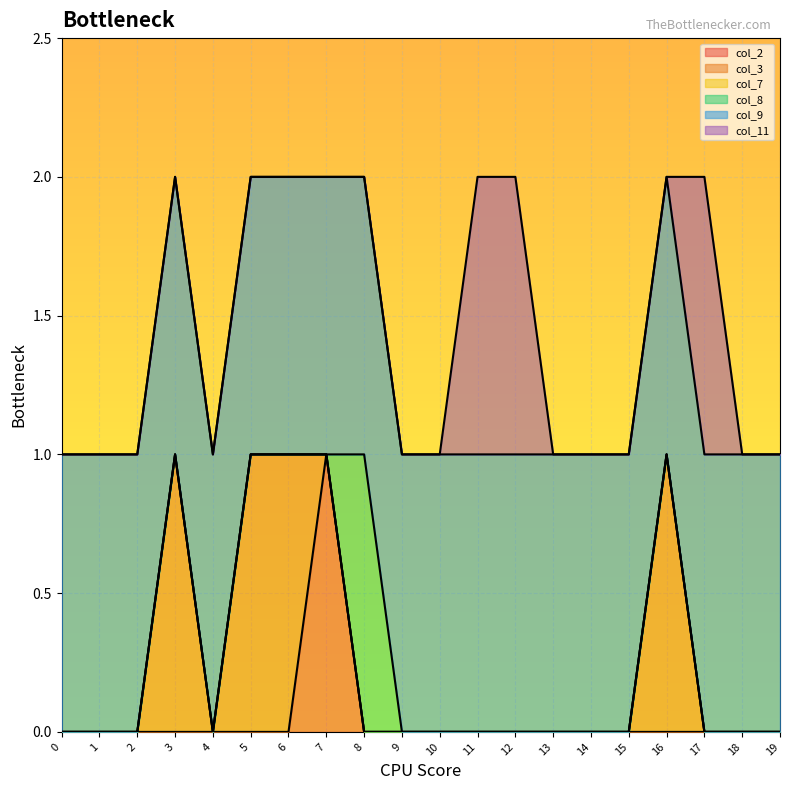

Does the chart display data point markers on the line(s)?

No